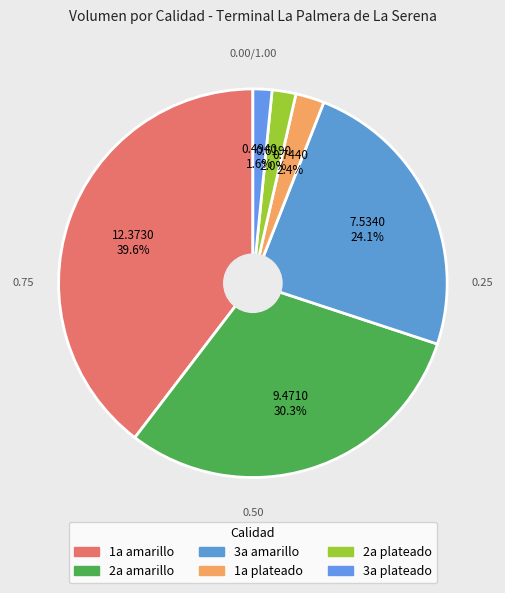

Is 1a plateado the majority of the pie?

No